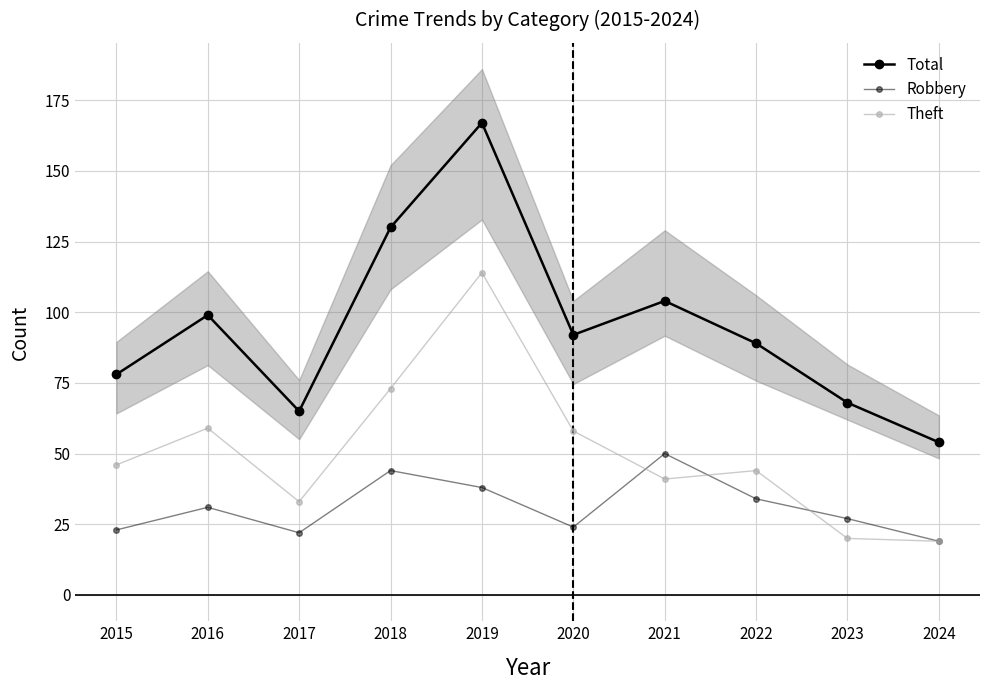

What is the average value of the Robbery series?

31